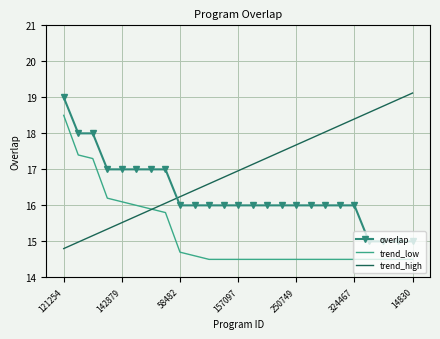

How many times do overlap and trend_high cross each other?

1